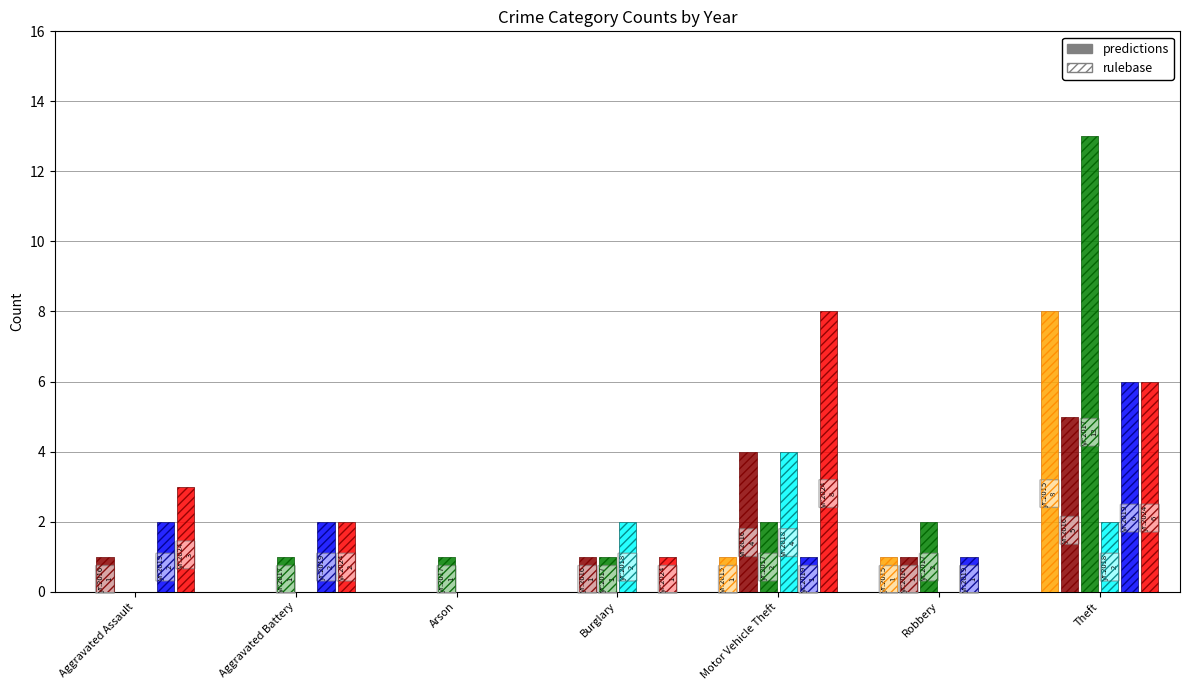

Are the bars grouped side by side (vs. stacked)?

Yes